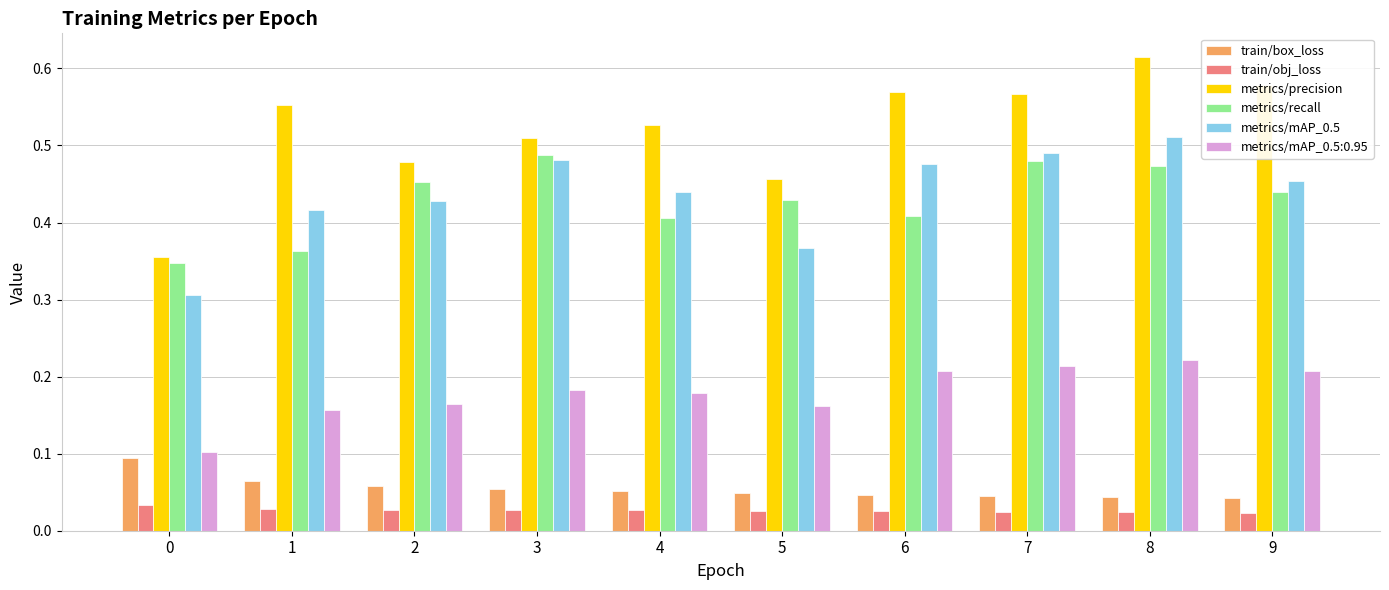

Which category has the highest value across all series?

8